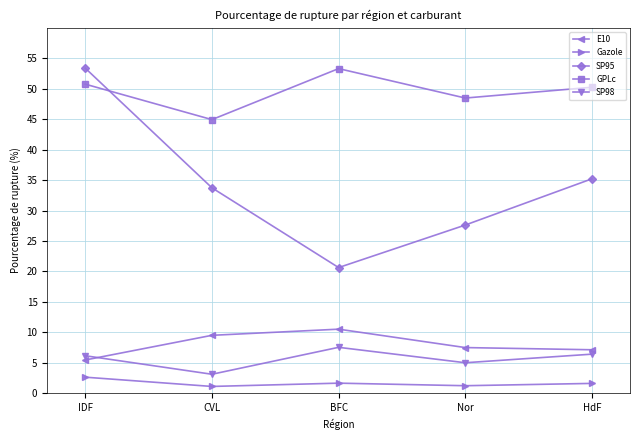

True or false: Gazole and E10 intersect in this chart.

False